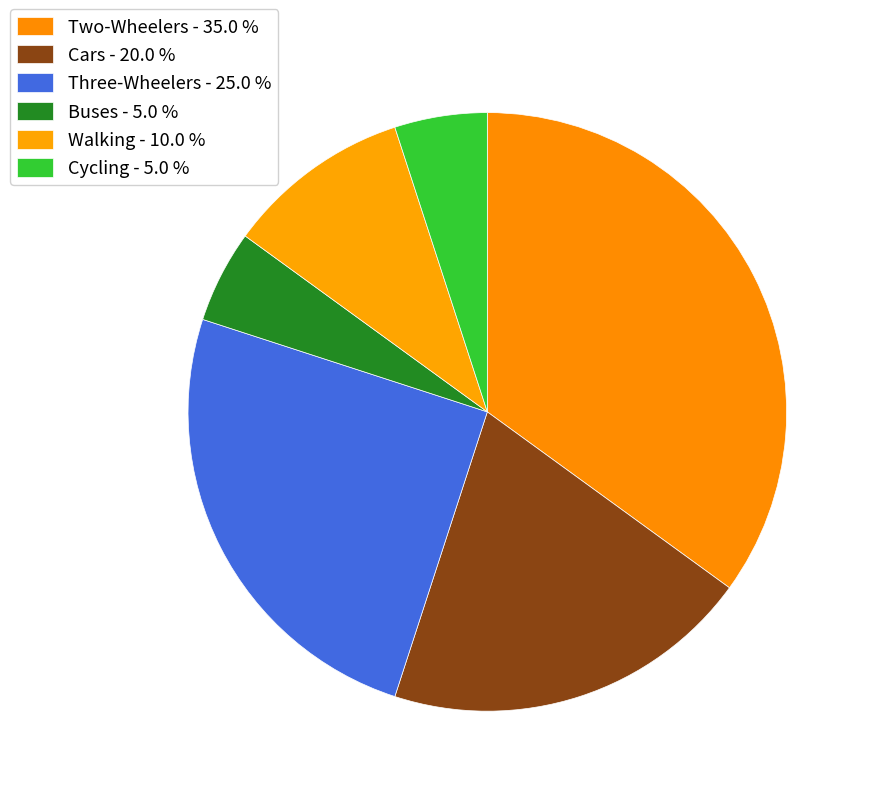

Count the number of slices in the pie.

6